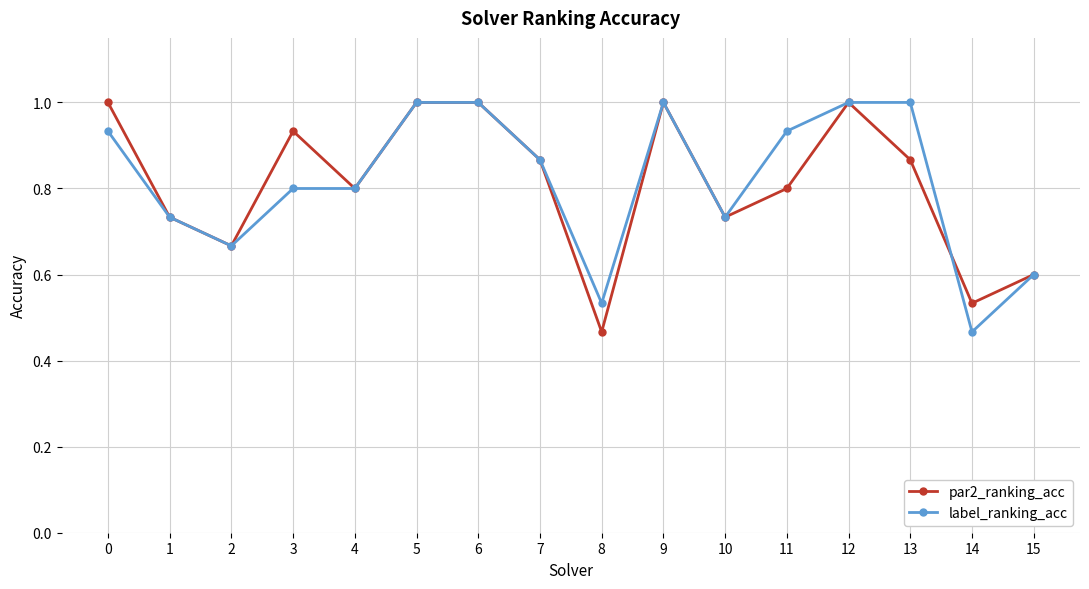

Is it true that par2_ranking_acc equals 0.9 at 15?

False